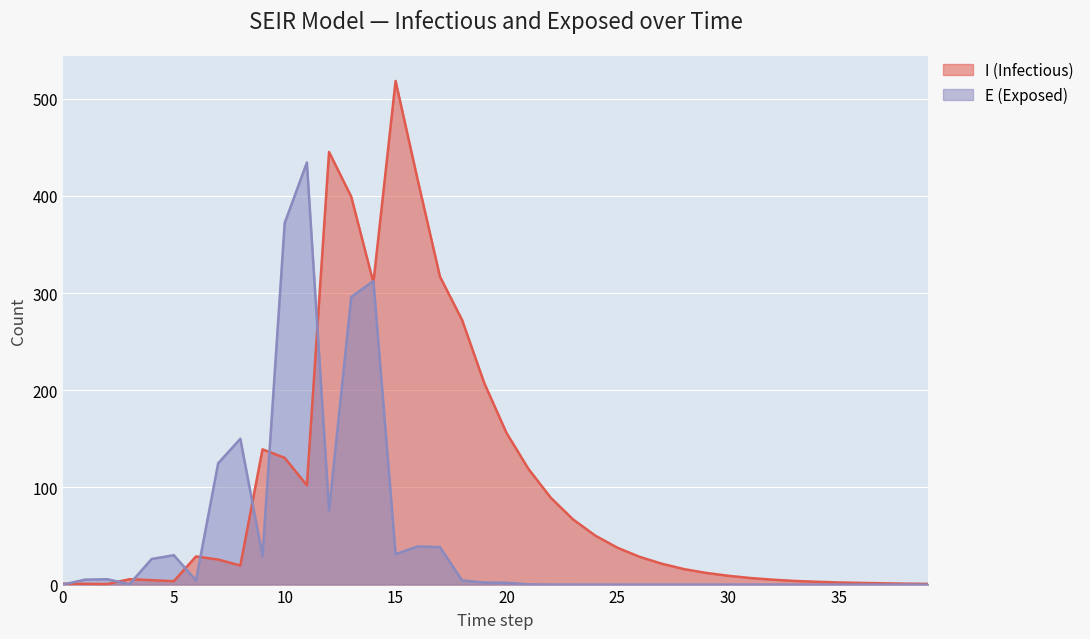

What are all the series names shown in the legend?

I (Infectious), E (Exposed)